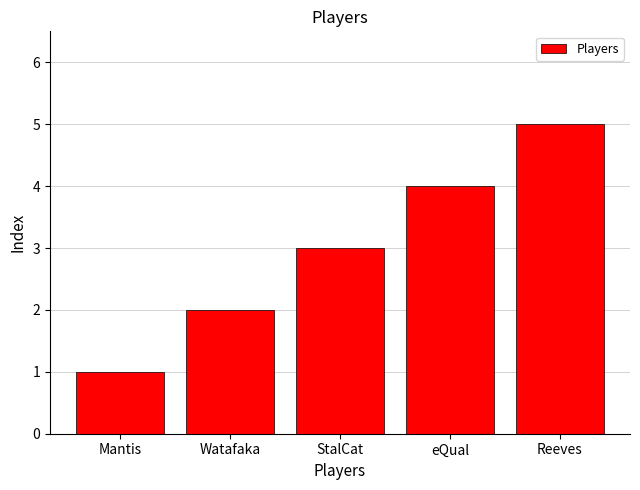

What is the greatest value displayed?

5